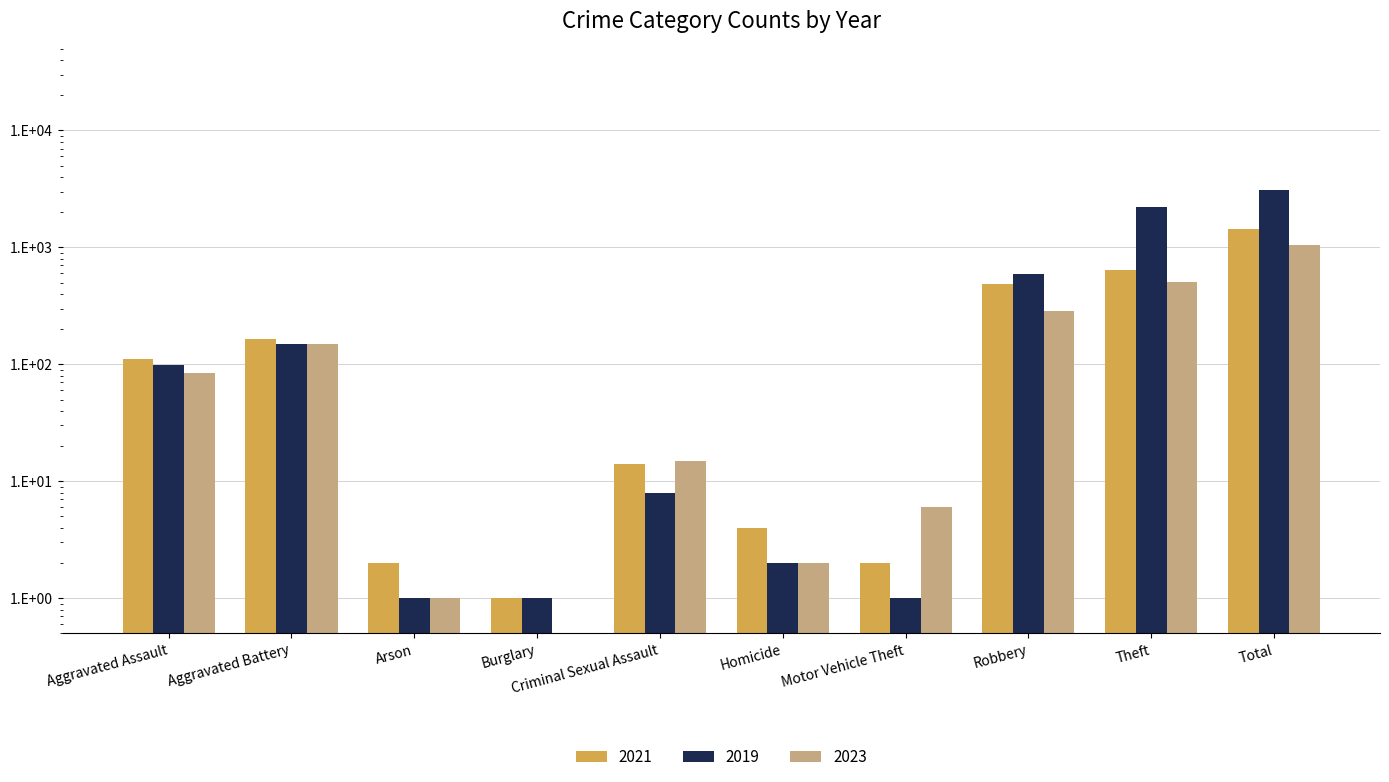

Reading left to right, list all the values displayed in this chart.

2021: Aggravated Assault=110.0	Aggravated Battery=163.0	Arson=2.0	Burglary=1.0	Criminal Sexual Assault=14.0	Homicide=4.0	Motor Vehicle Theft=2.0	Robbery=484.0	Theft=642.0	Total=1422.0
2019: Aggravated Assault=98.0	Aggravated Battery=148.0	Arson=1.0	Burglary=1.0	Criminal Sexual Assault=8.0	Homicide=2.0	Motor Vehicle Theft=1.0	Robbery=591.0	Theft=2230.0	Total=3080.0
2023: Aggravated Assault=84.0	Aggravated Battery=148.0	Arson=1.0	Burglary=0.5	Criminal Sexual Assault=15.0	Homicide=2.0	Motor Vehicle Theft=6.0	Robbery=287.0	Theft=504.0	Total=1047.0